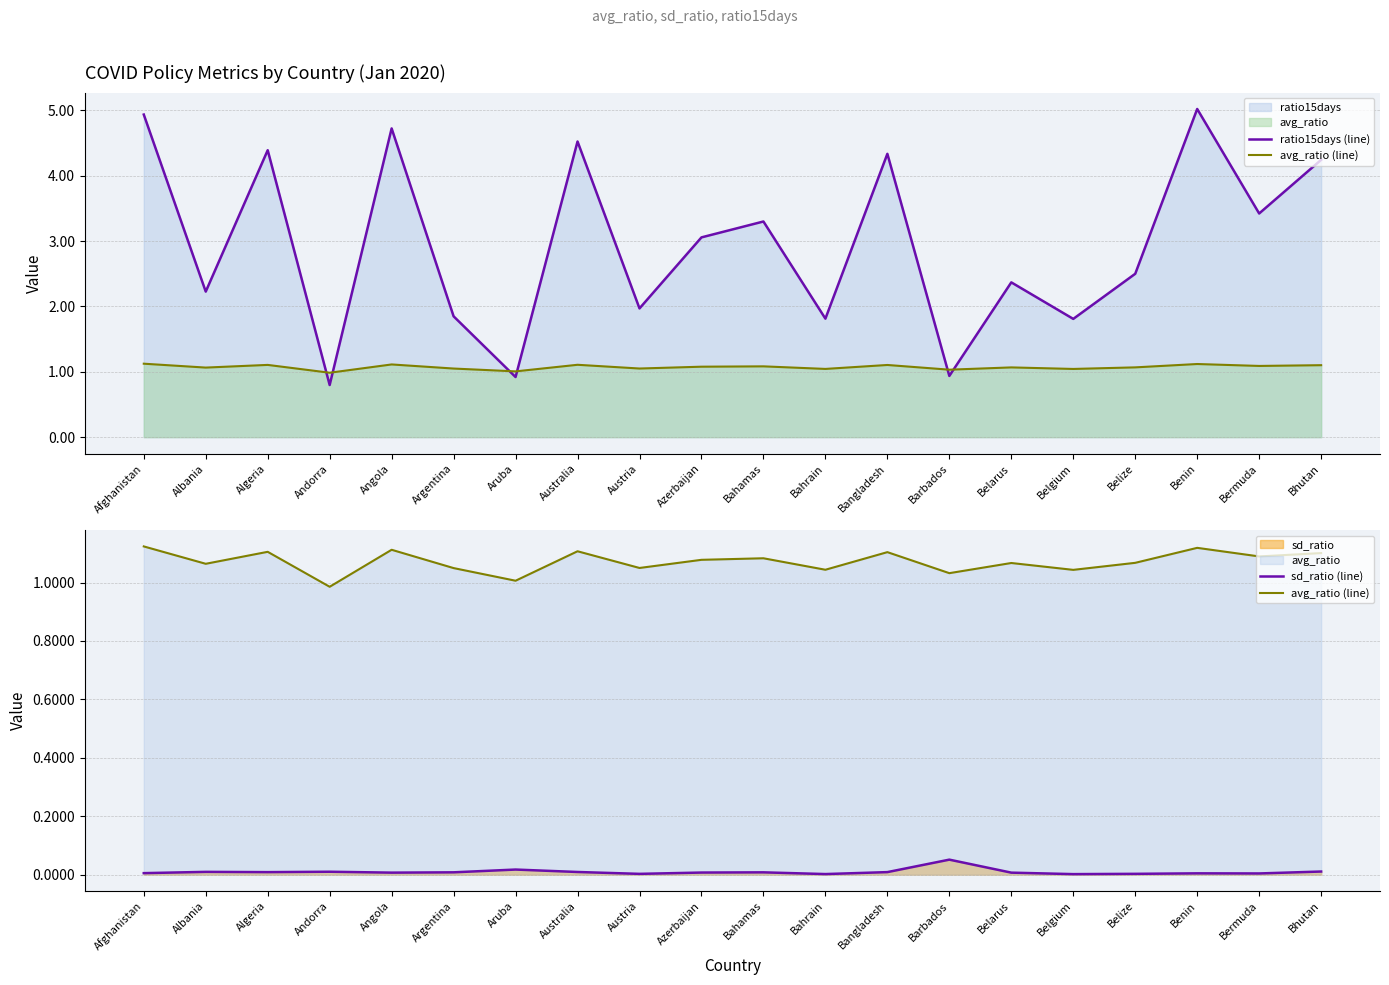

List the series in order of their overall mean, highest first.

ratio15days (line), avg_ratio (line), sd_ratio (line)